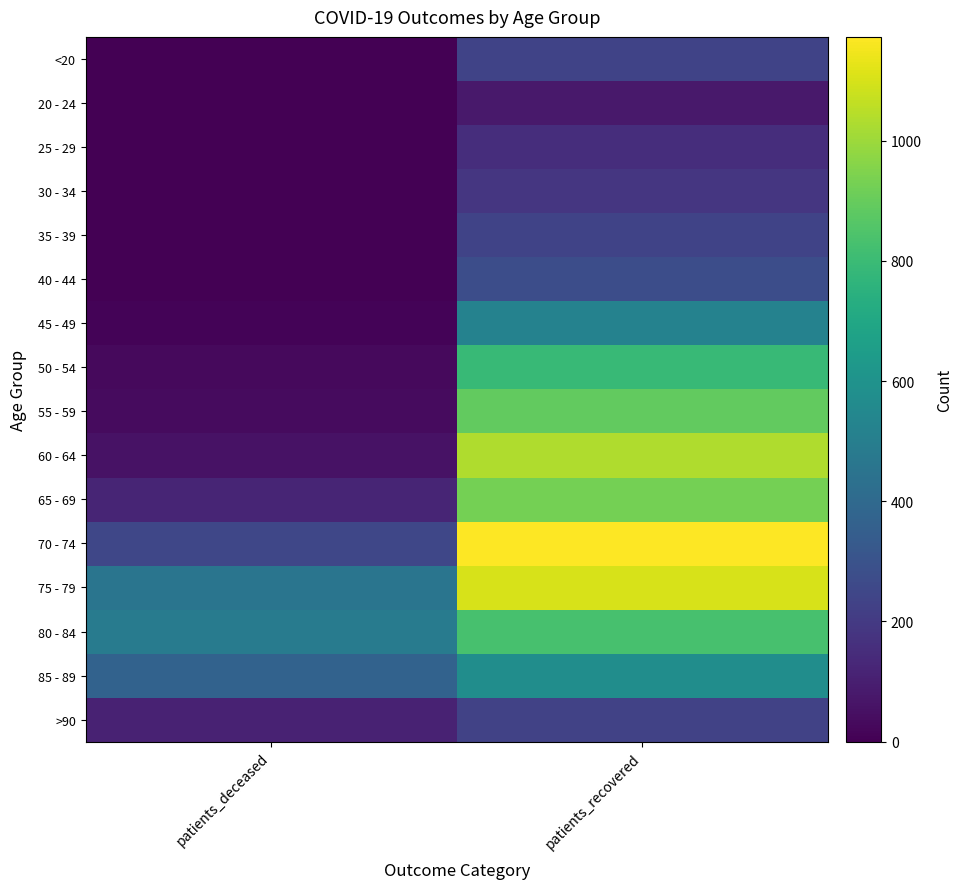

What is the total value across all series at patients_deceased?

1943